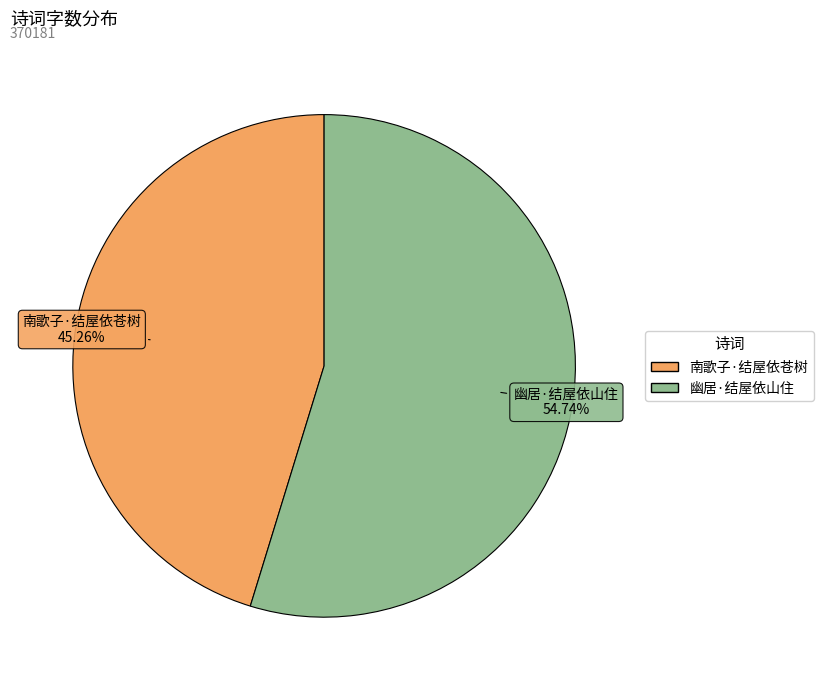

To the nearest percent, what is the combined percentage of 幽居·结屋依山住 and 南歌子·结屋依苍树?

100%